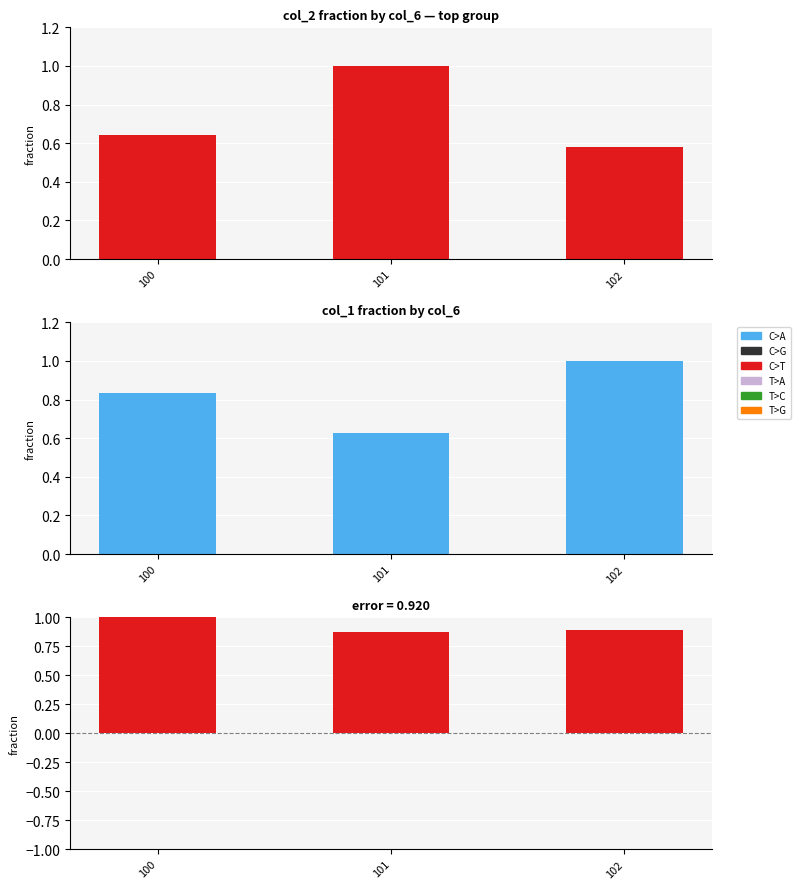

At which category is the sum across all series the highest?

101